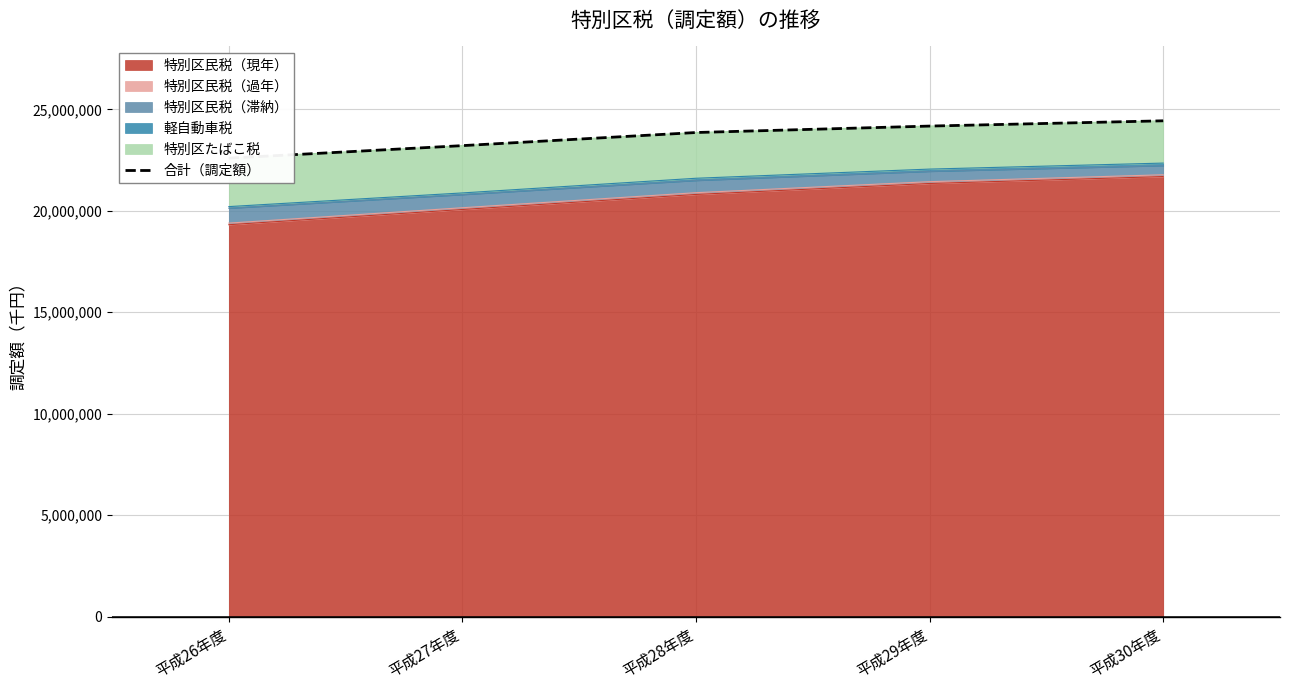

The chart shows a value of 14801809 at 平成26年度. True or false?

False